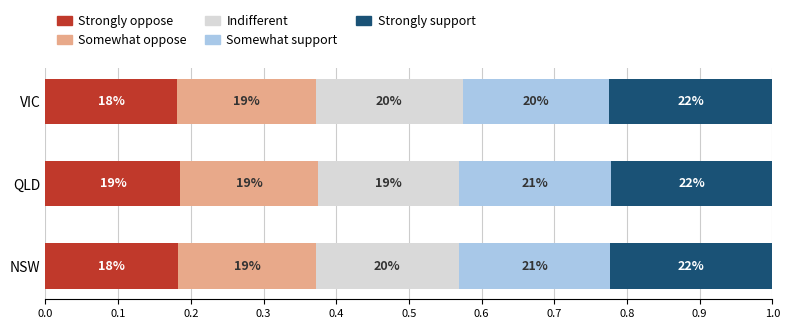

What are all the series names shown in the legend?

Strongly oppose, Somewhat oppose, Indifferent, Somewhat support, Strongly support